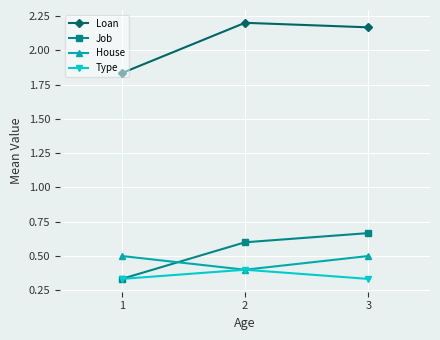

Rank the series by their maximum value, from highest to lowest.

Loan, Job, House, Type